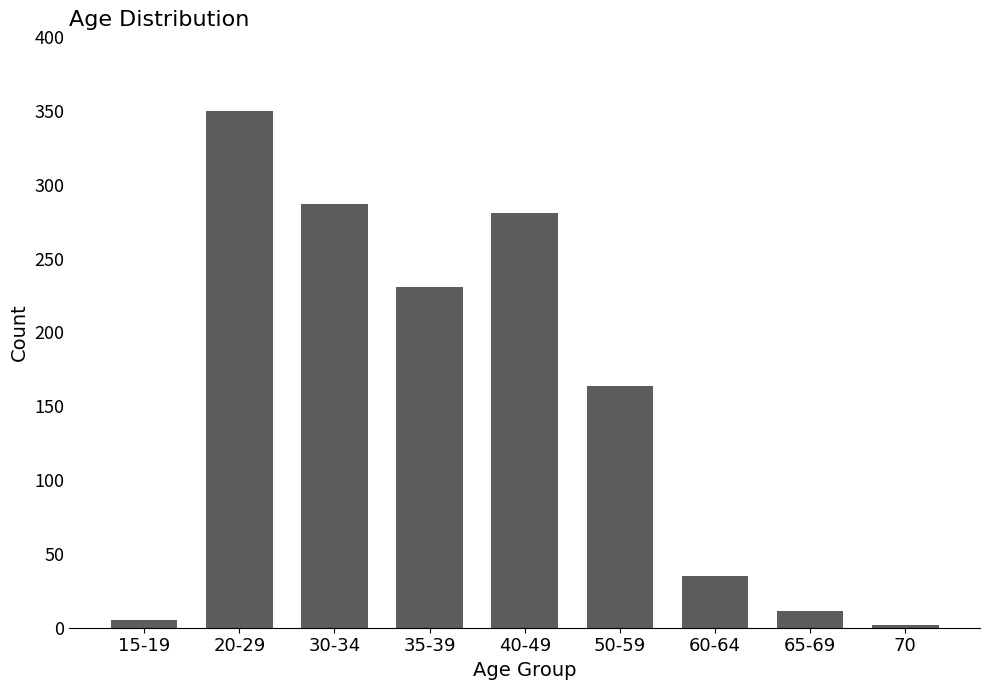

Which label corresponds to the largest value in the chart?

20-29